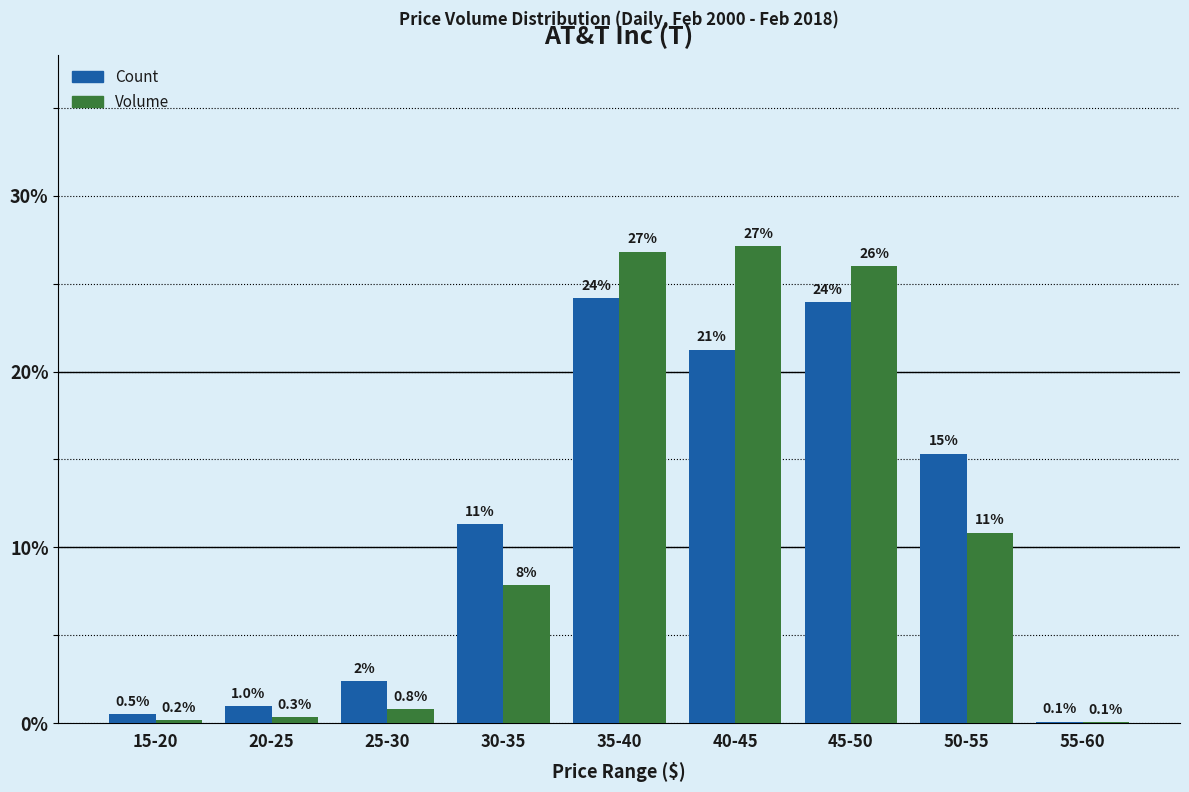

At which category is the sum across all series the highest?

35-40